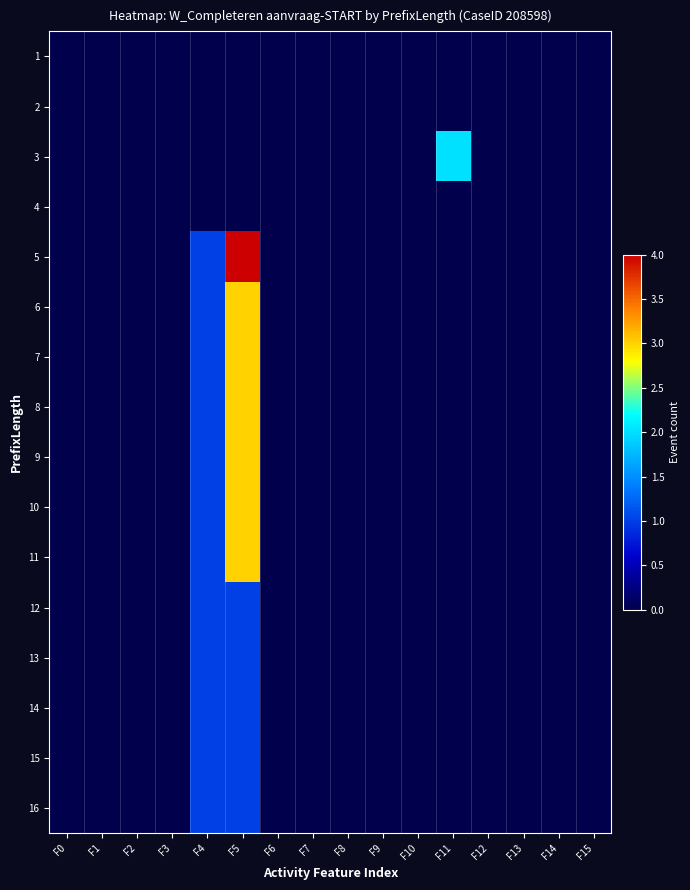

Rank the series at F4 from lowest to highest value.

1, 2, 3, 4, 5, 6, 7, 8, 9, 10, 11, 12, 13, 14, 15, 16